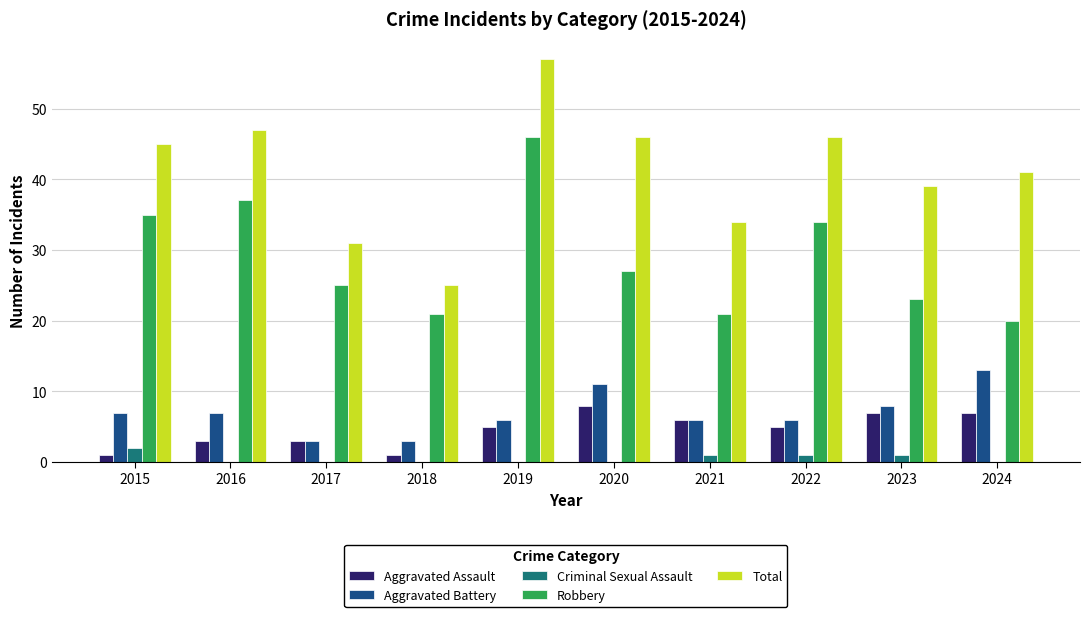

What is the approximate value of Aggravated Battery at 2020?

11